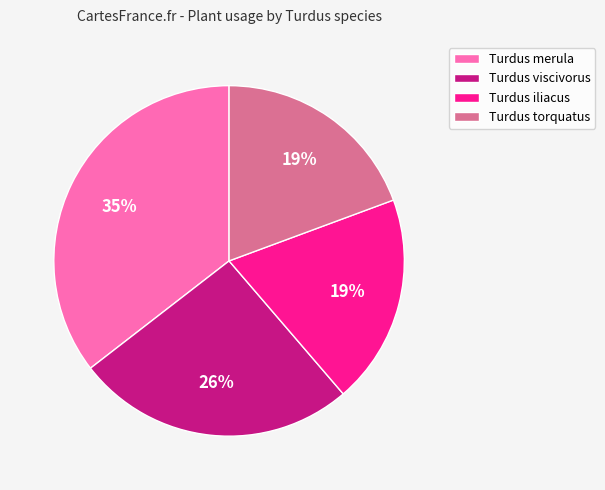

Is there a majority slice in this chart?

No